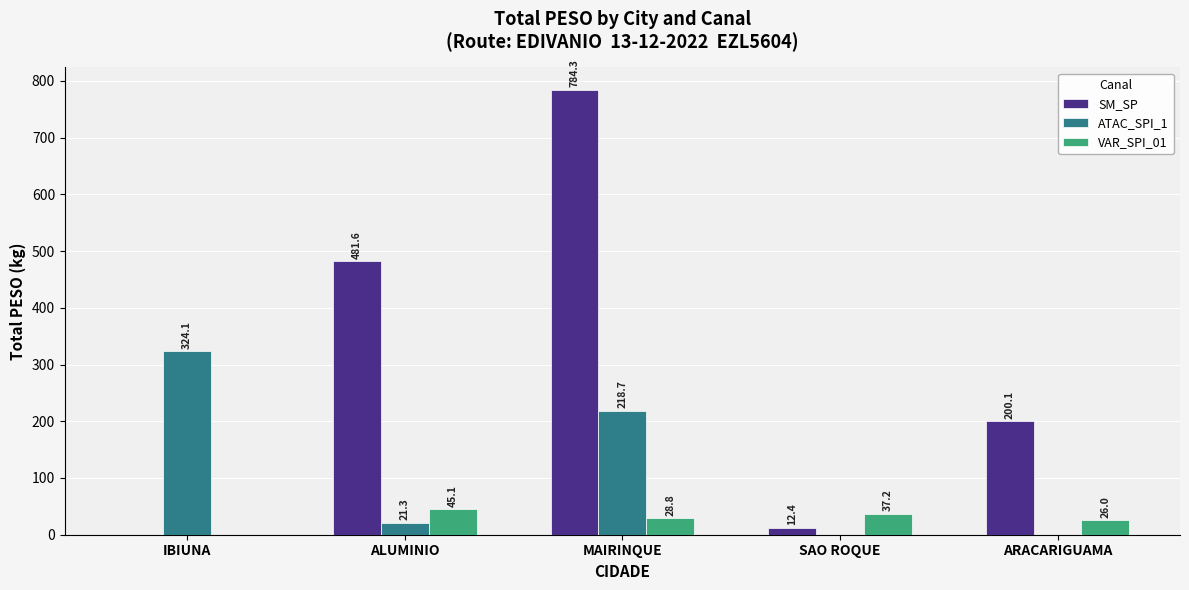

What is the average value of the SM_SP series?

295.7